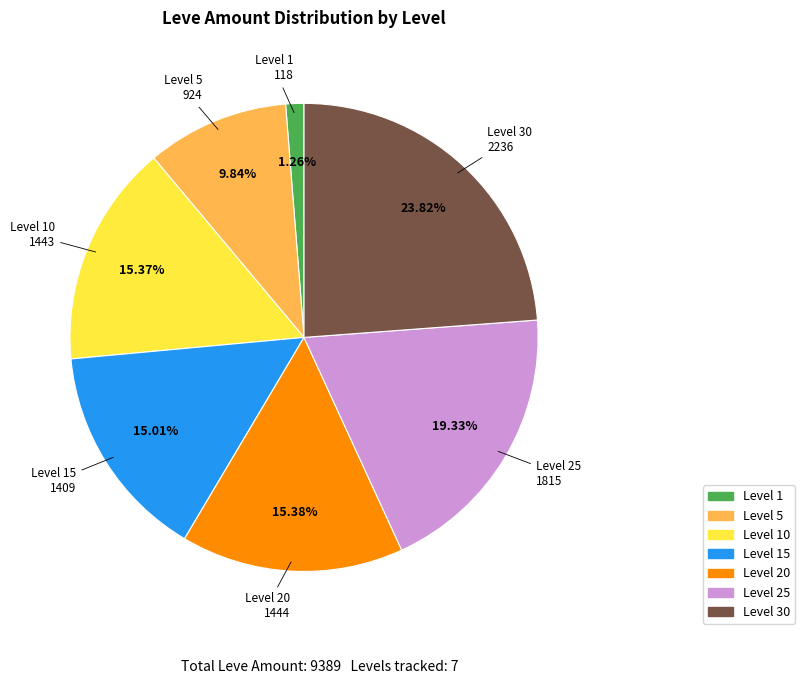

Does Level 15 represent more than half of the total?

No